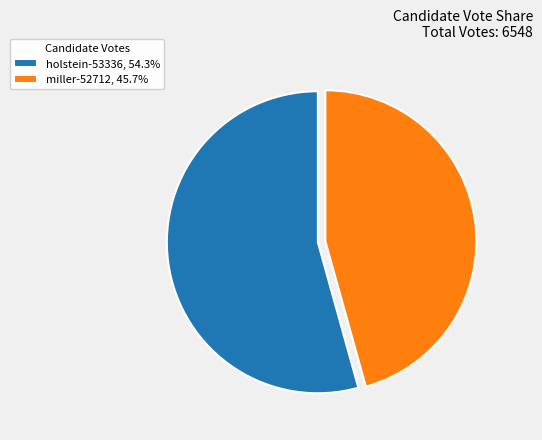

Does any single category account for the majority?

Yes